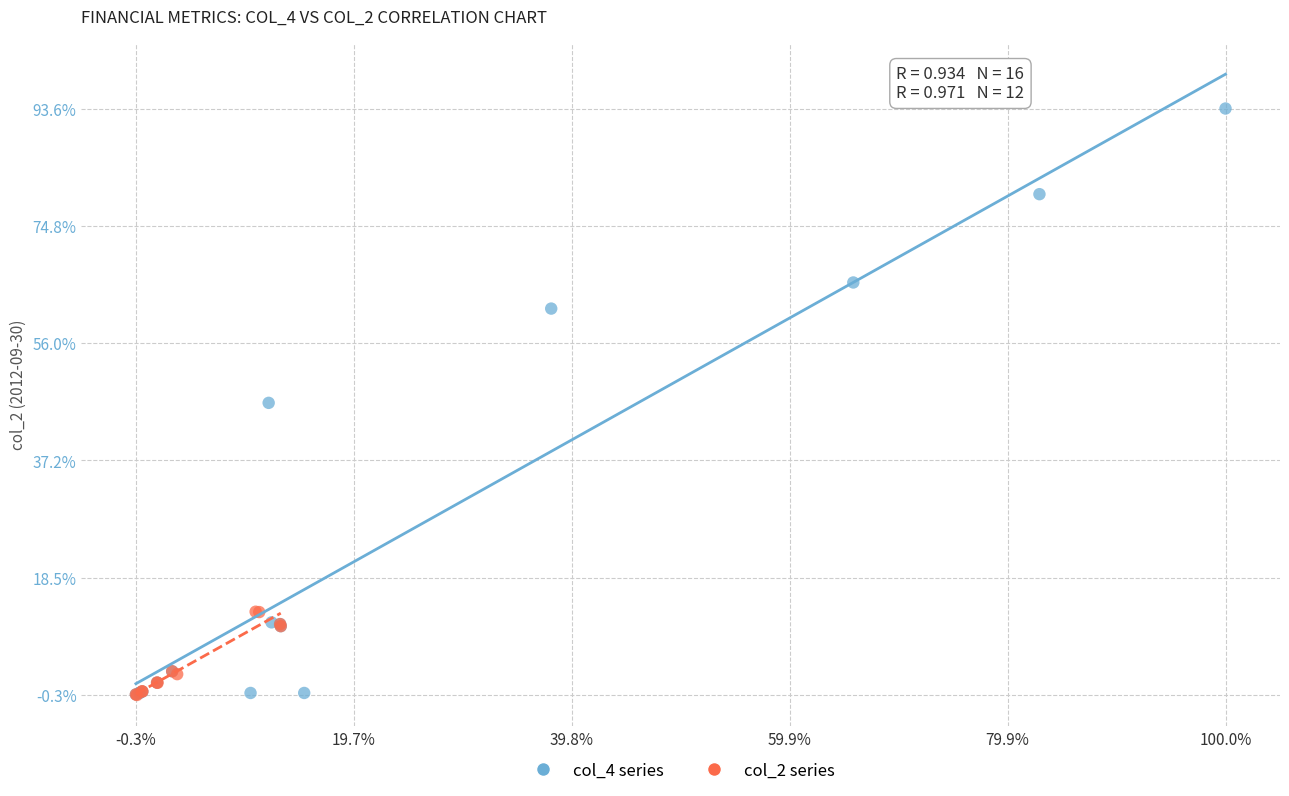

Which series has the widest spread of Y values?

col_4 series